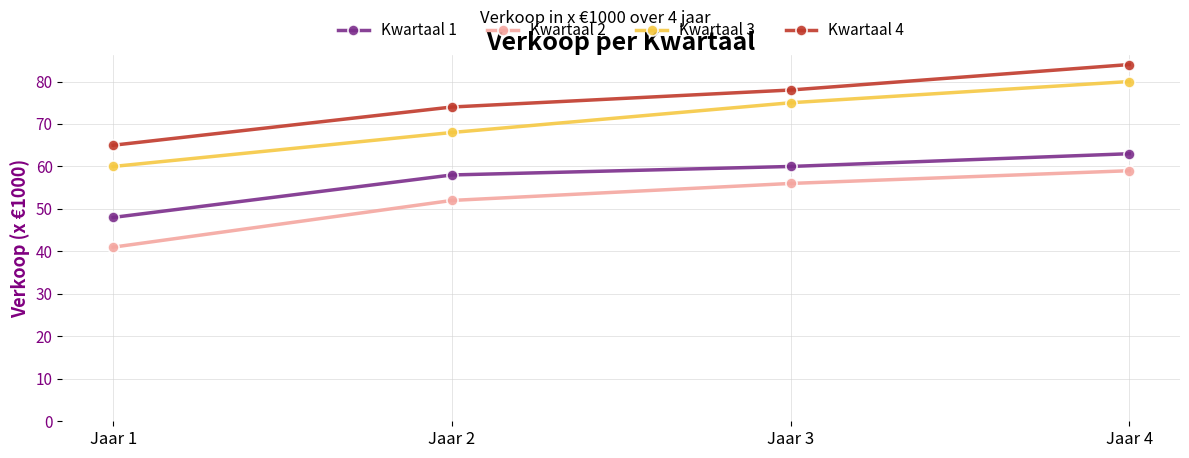

What is the highest value of the Kwartaal 4 series?

84